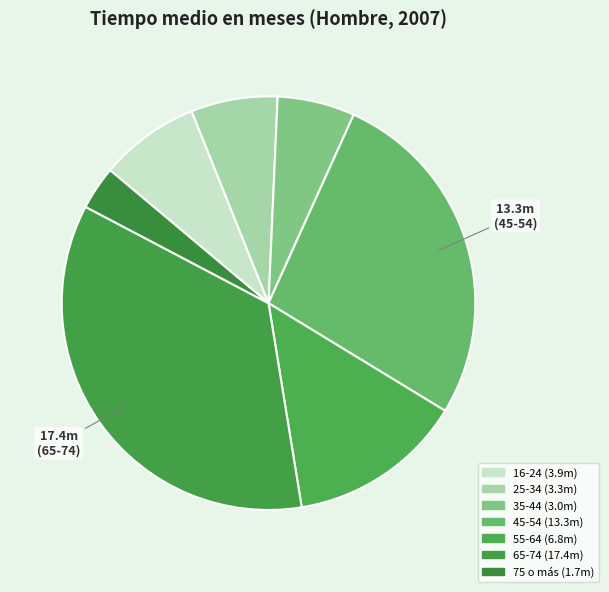

How many segments does this pie chart have?

7